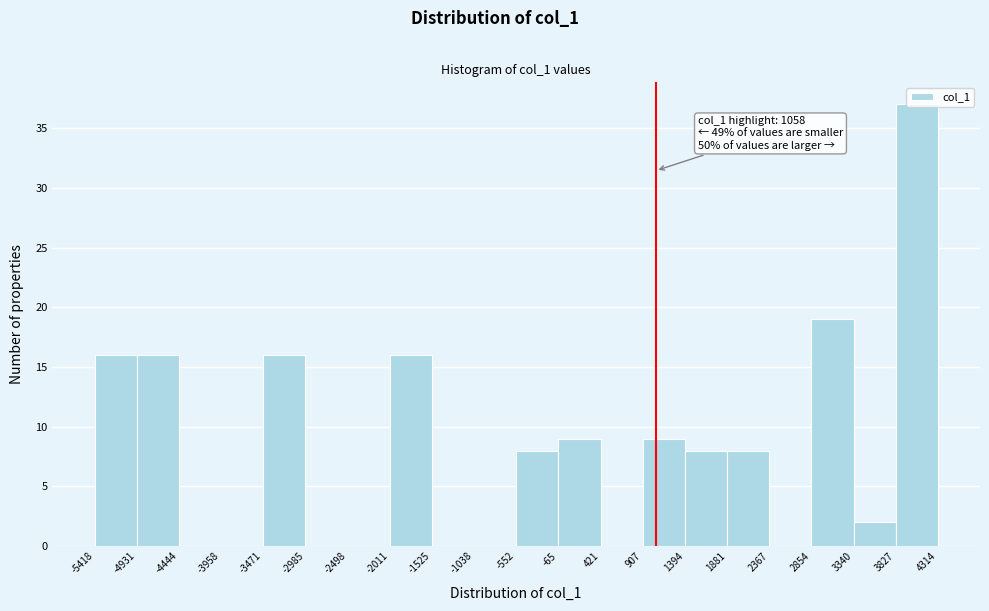

Over which range of the x-axis is the bar tallest?

3827 to 4314